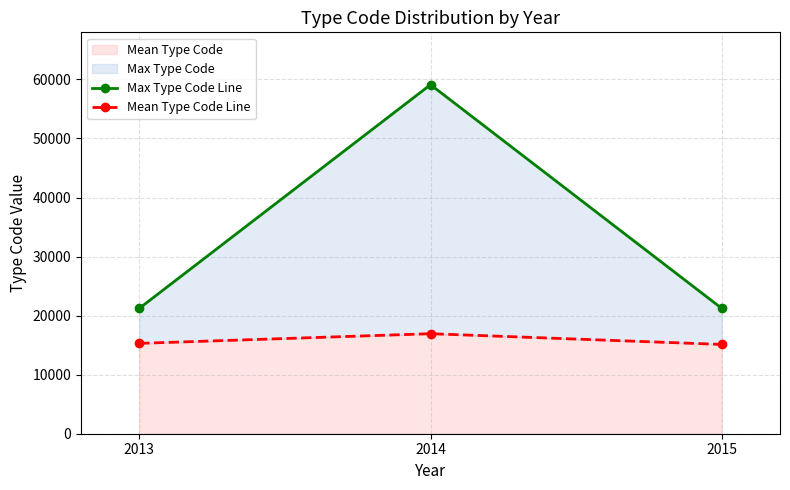

Between 2013 and 2015, which is larger?

2013